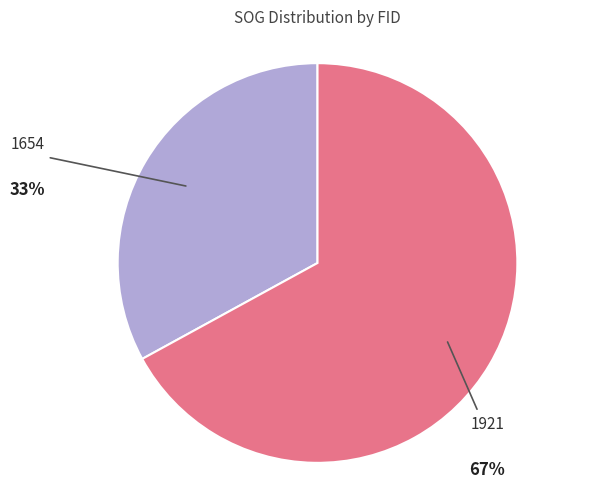

True or false: 1654 accounts for 33% of the total.

True